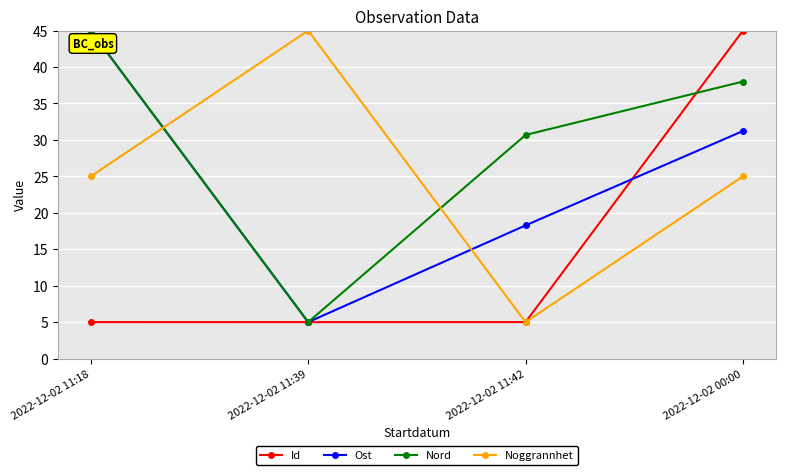

What is the lowest value of the Ost series?

5.0